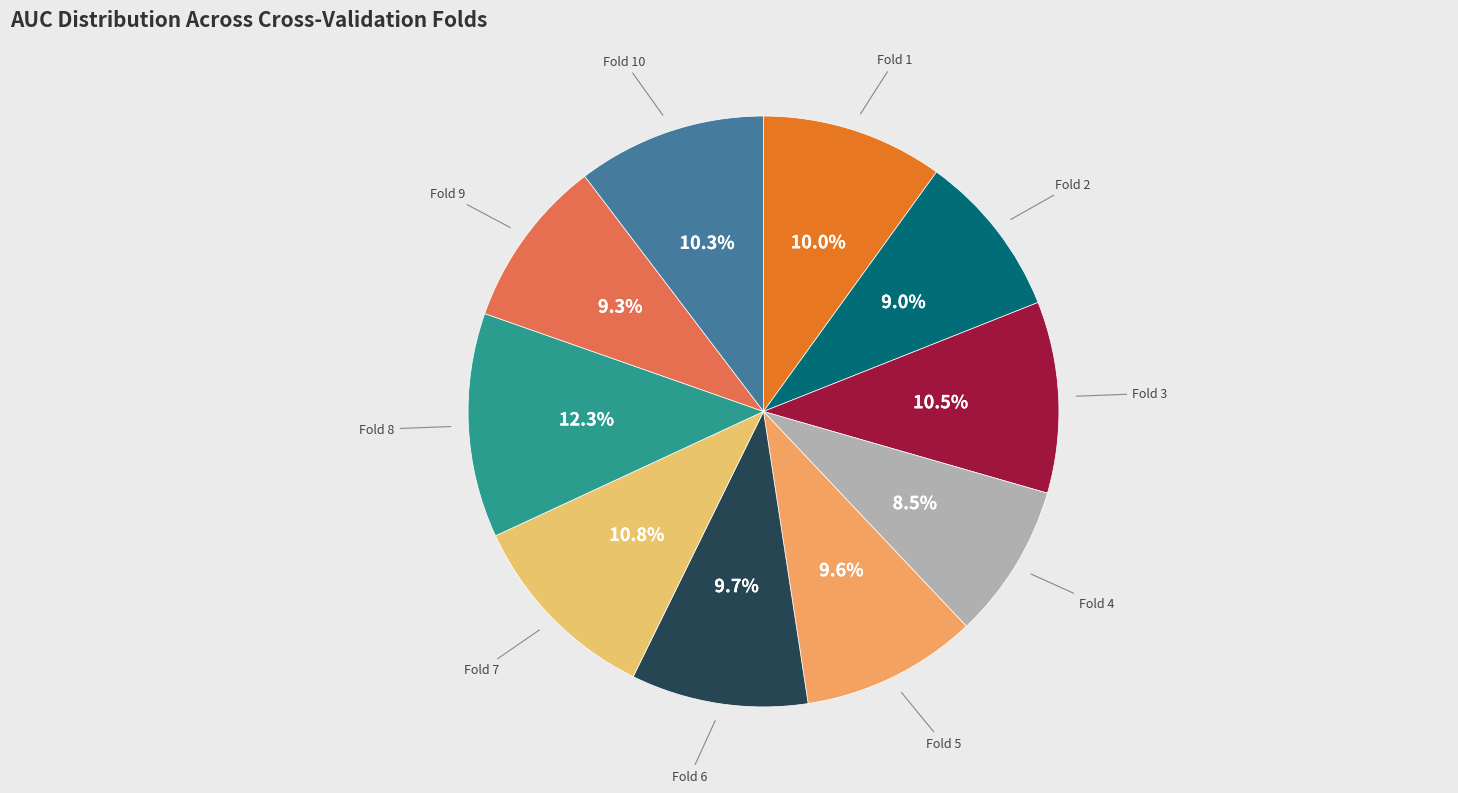

How many slices are in this pie chart?

10